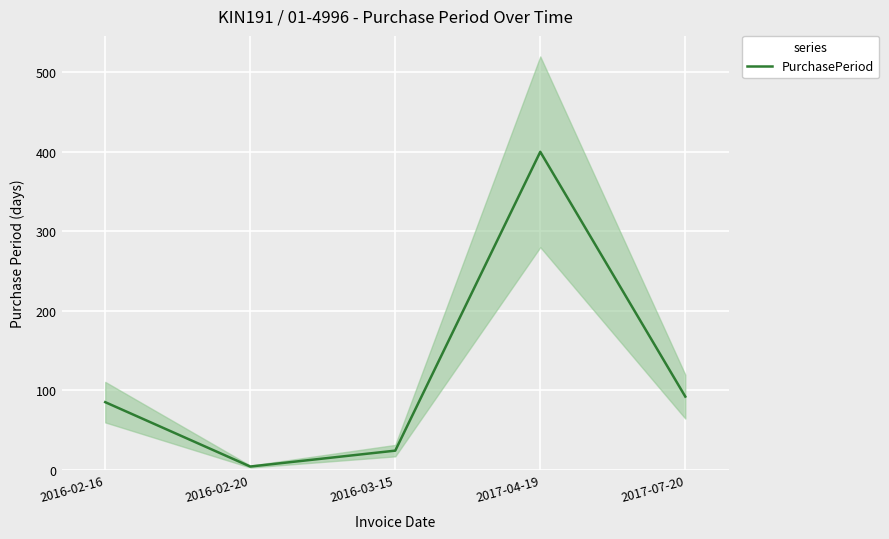

Count the number of values greater than 85.

2